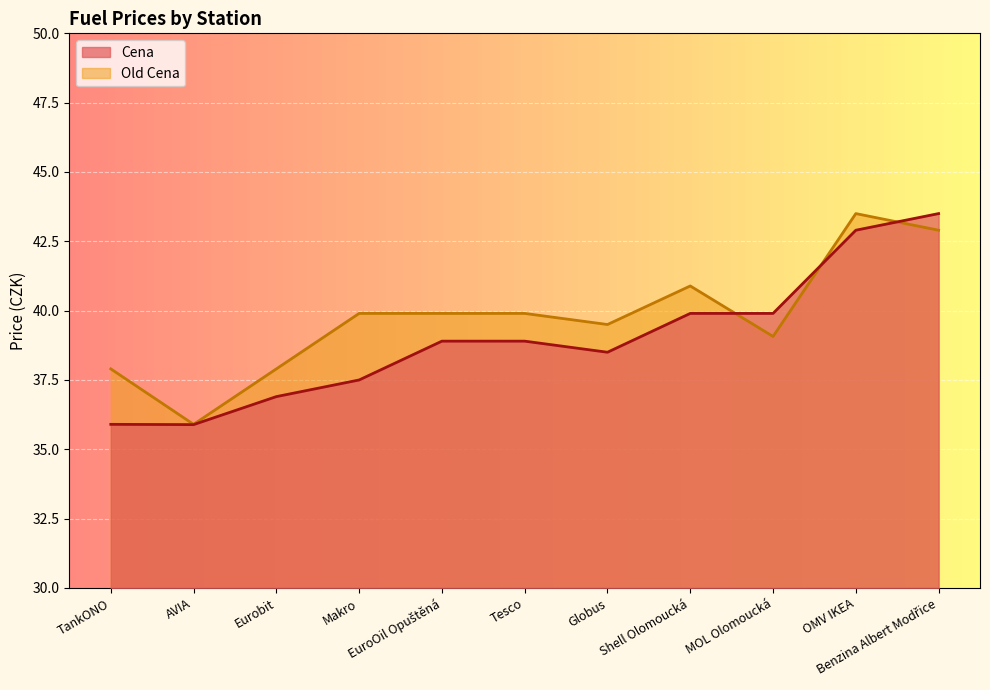

What is the spread (max minus min) of values at Eurobit?

1.0